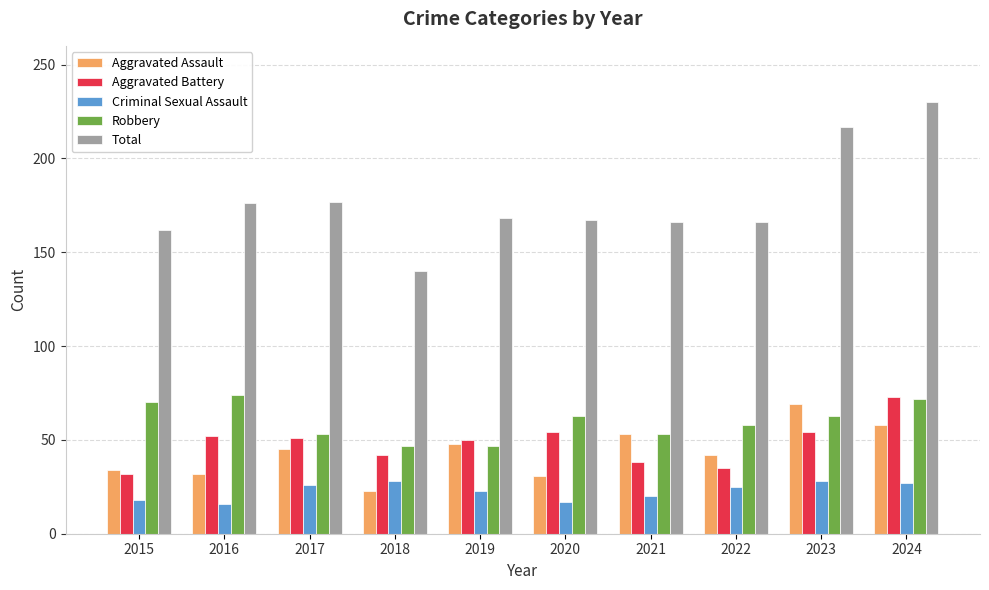

Count the number of data series in this chart.

5